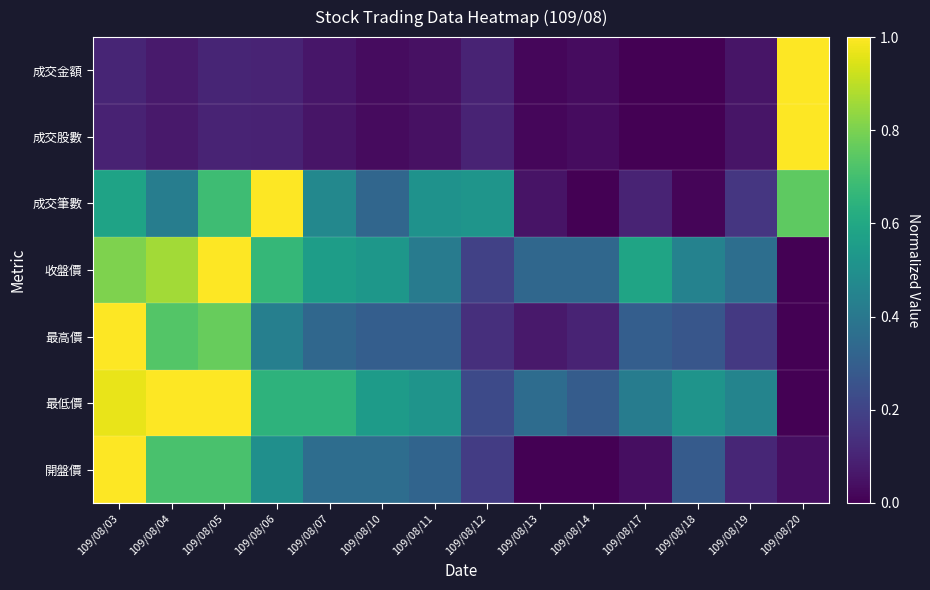

Which series changed the most between 109/08/03 and 109/08/12?

最高價